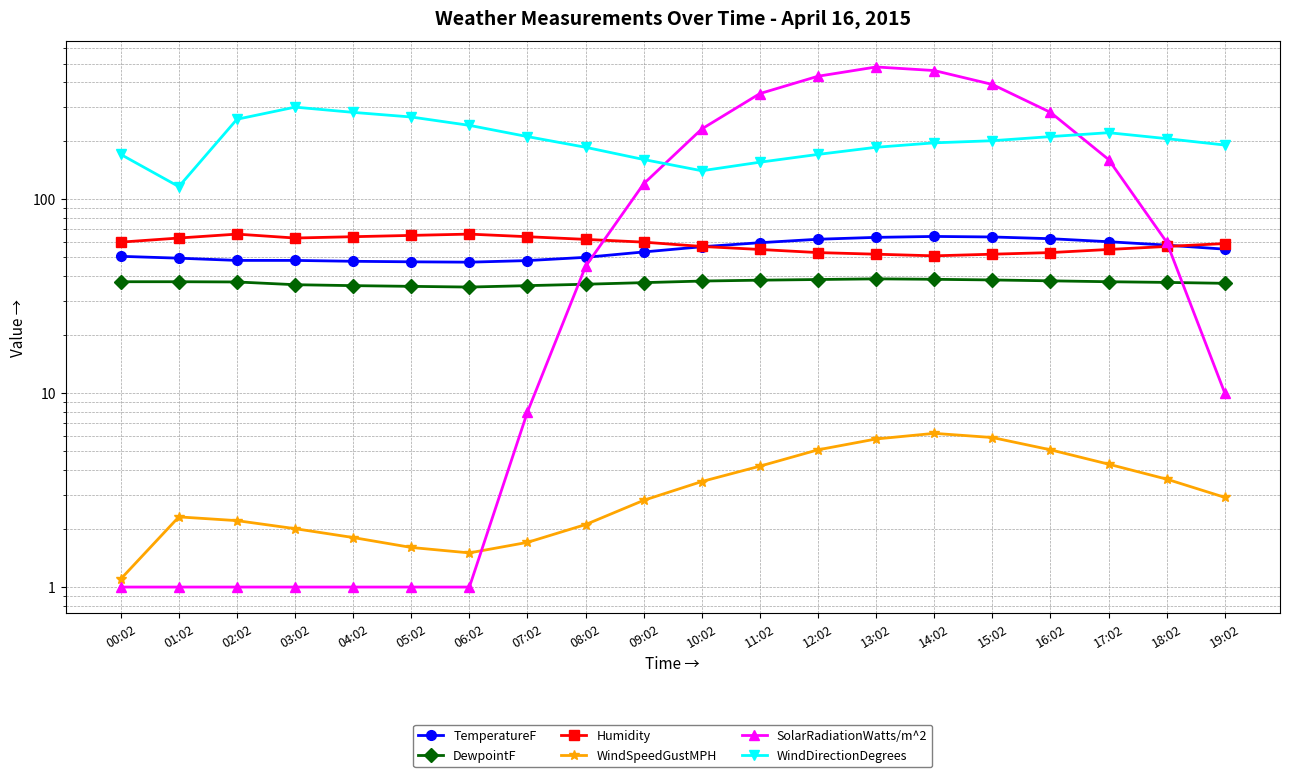

Rank the categories by TemperatureF value from highest to lowest.

14:02, 15:02, 13:02, 16:02, 12:02, 17:02, 11:02, 18:02, 10:02, 19:02, 09:02, 00:02, 08:02, 01:02, 02:02, 03:02, 07:02, 04:02, 05:02, 06:02